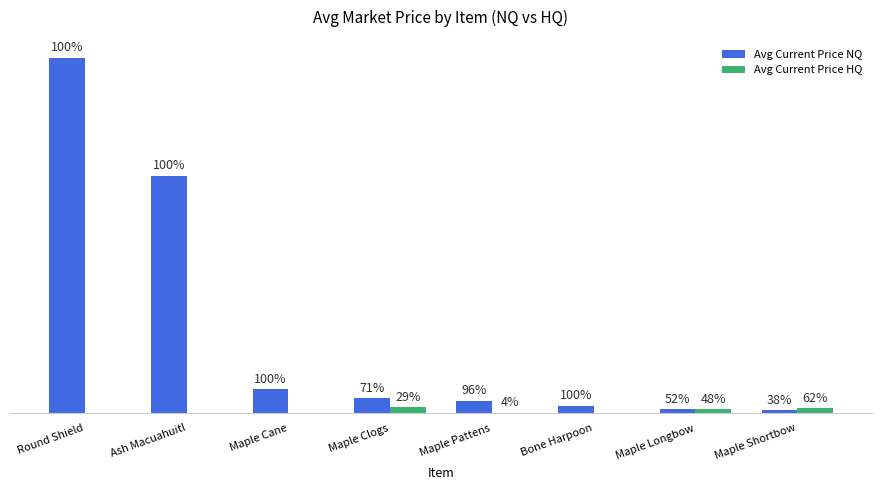

What is the label of the 3rd bar from the left?

Maple Cane